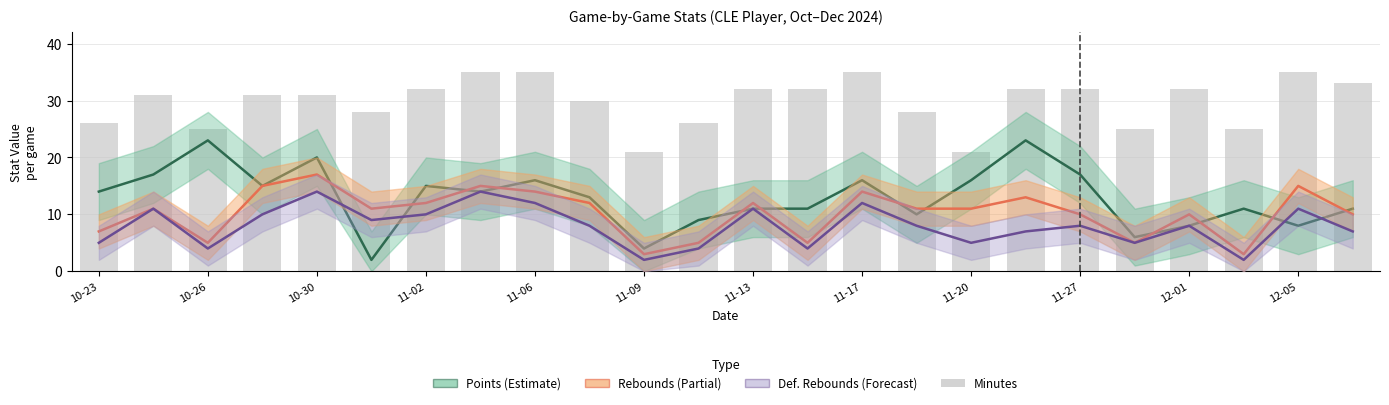

Which series has the widest spread of values?

points